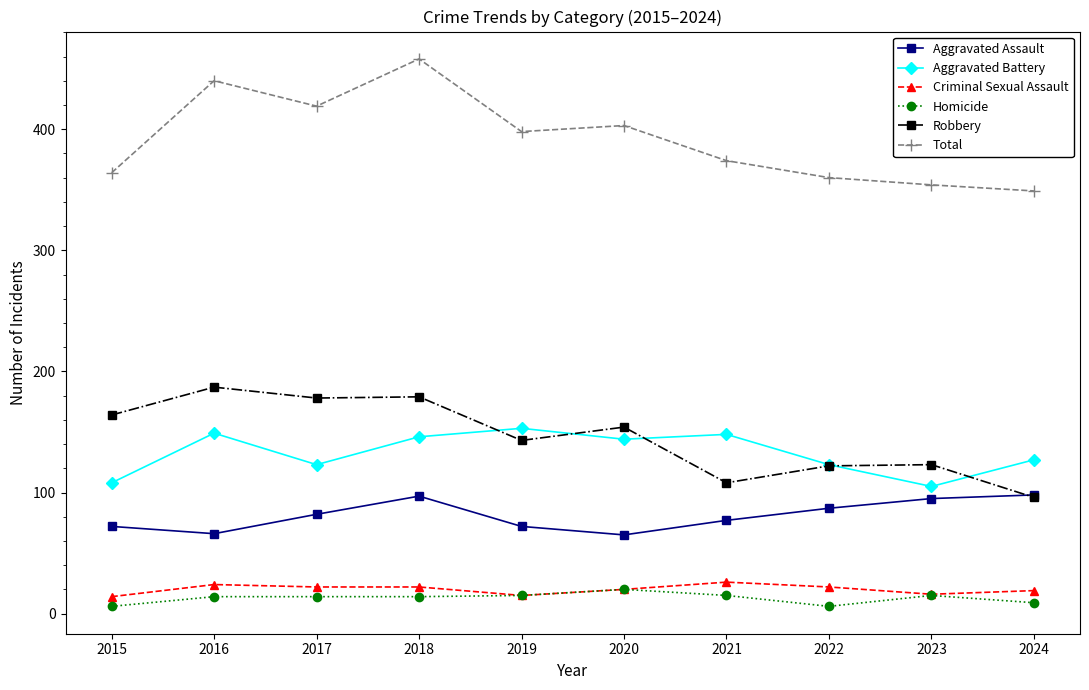

At which category does the chart reach its peak across all series?

2018